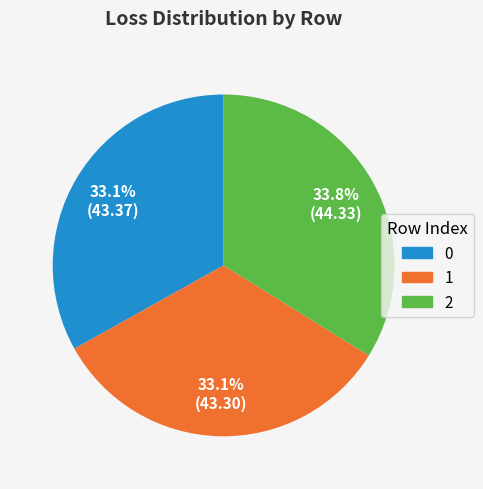

Combined, what portion of the pie is 1 and 2?

66.9%